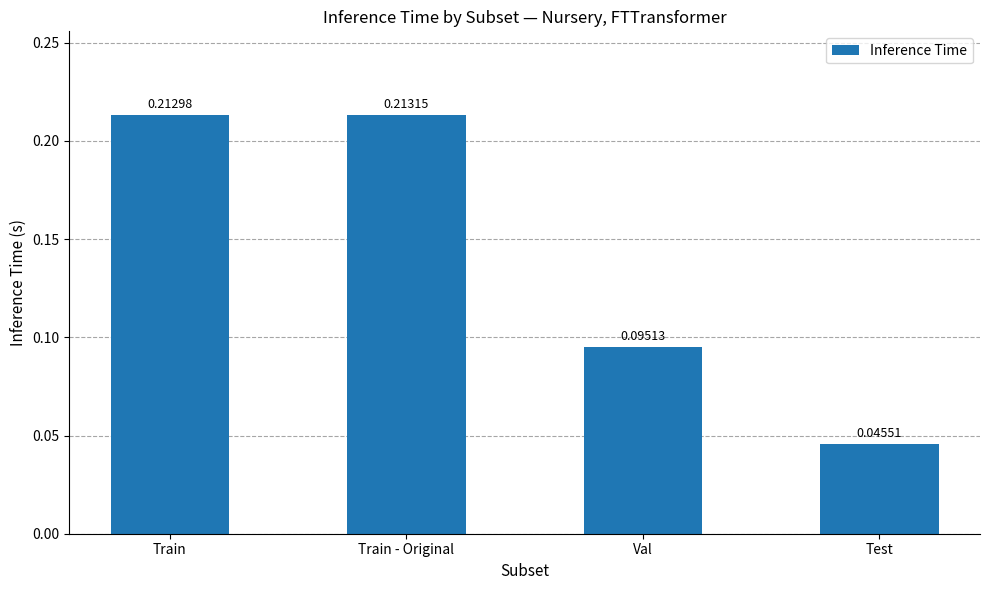

Which category has the highest value across all series?

Train - Original